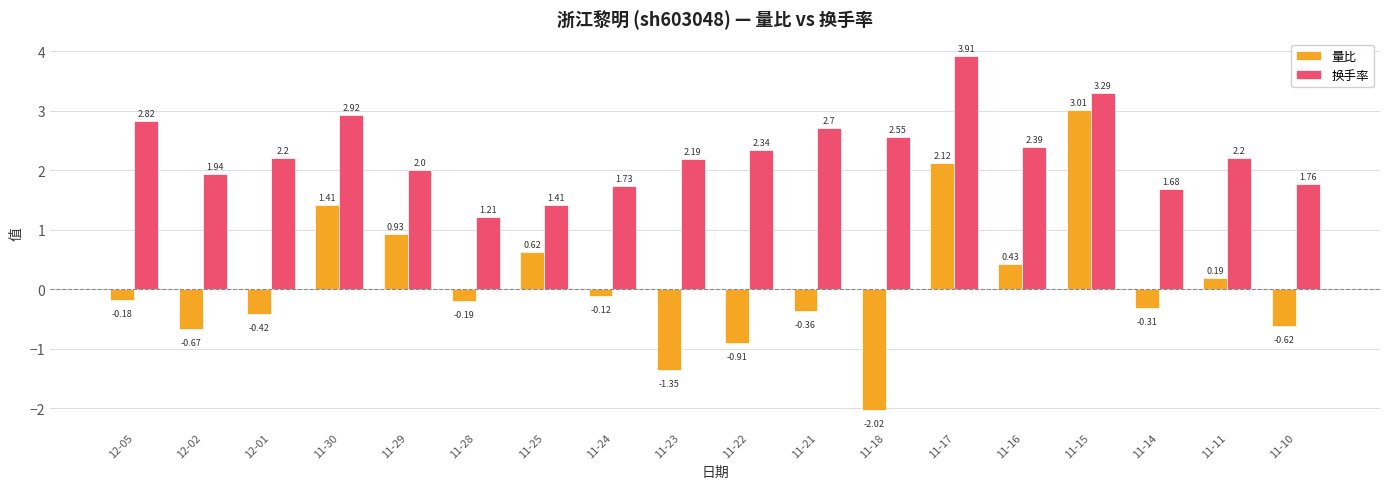

How many values in the 量比 series exceed 0?

7